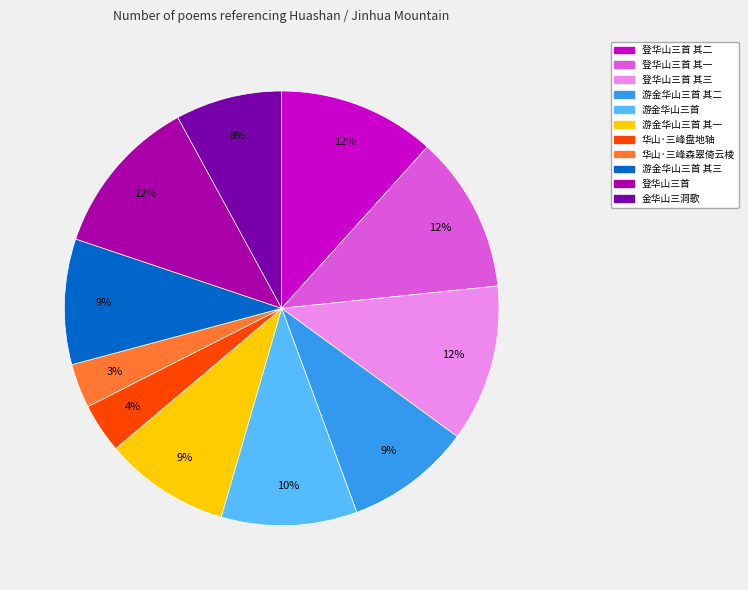

How many slices are in this pie chart?

11